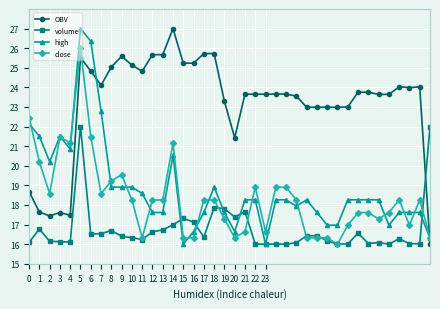

True or false: high and OBV cross at least once.

True